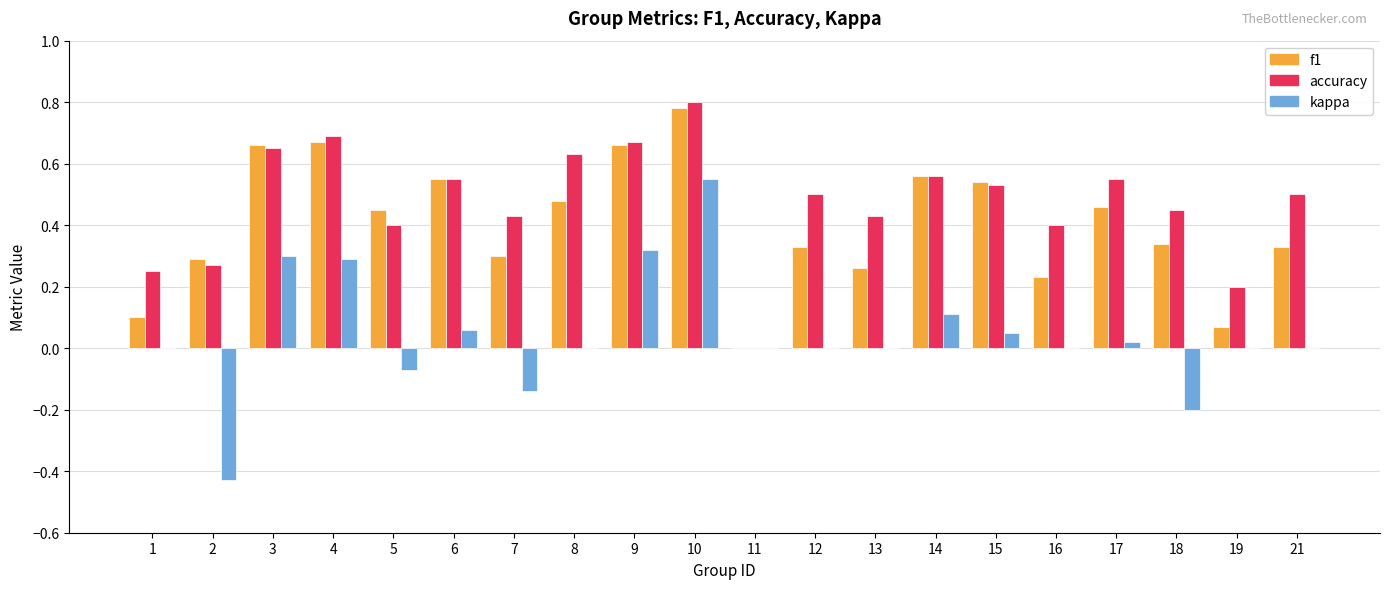

Which series has the widest spread of values?

kappa